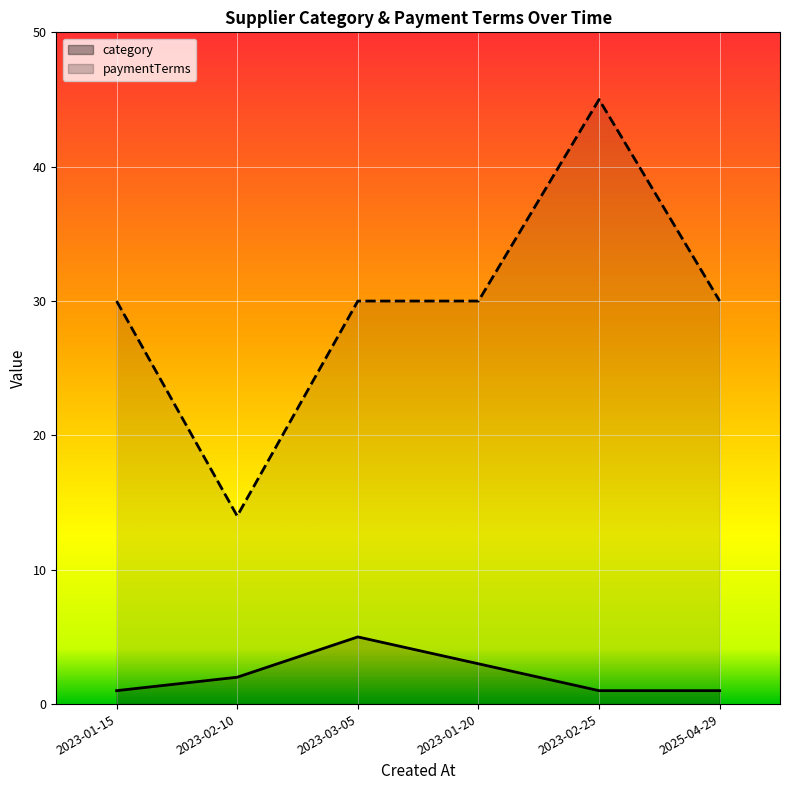

How many data points in category are less than 2?

3